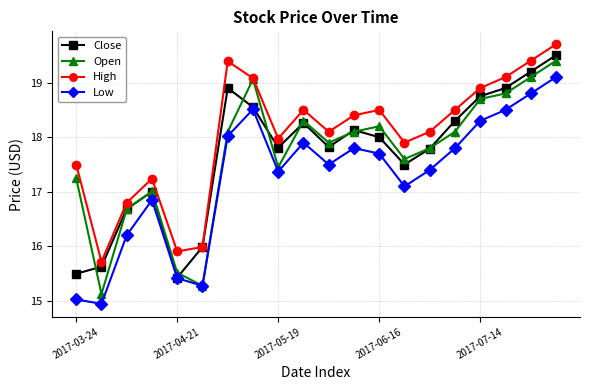

True or false: High has more than 2 interior local peaks.

True